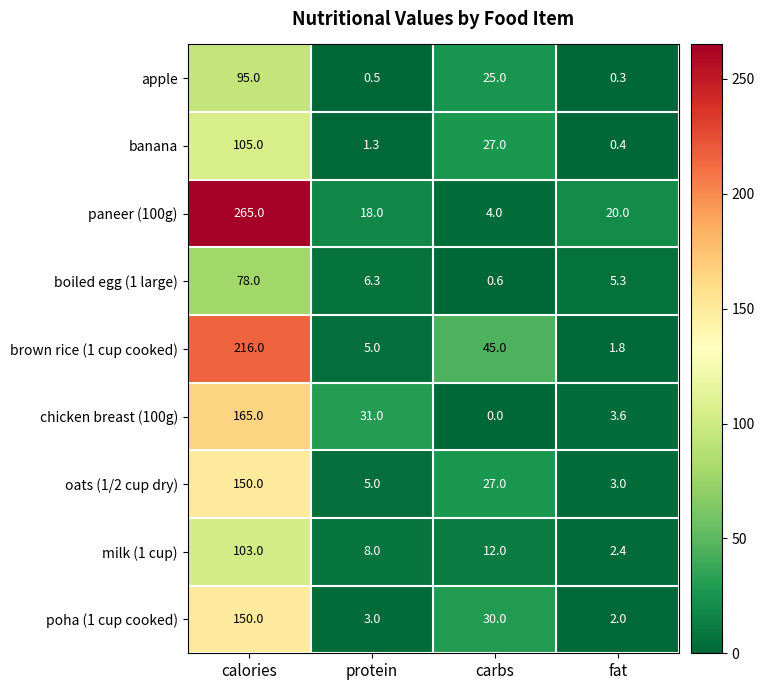

Where does the chicken breast (100g) series first go above 31?

calories